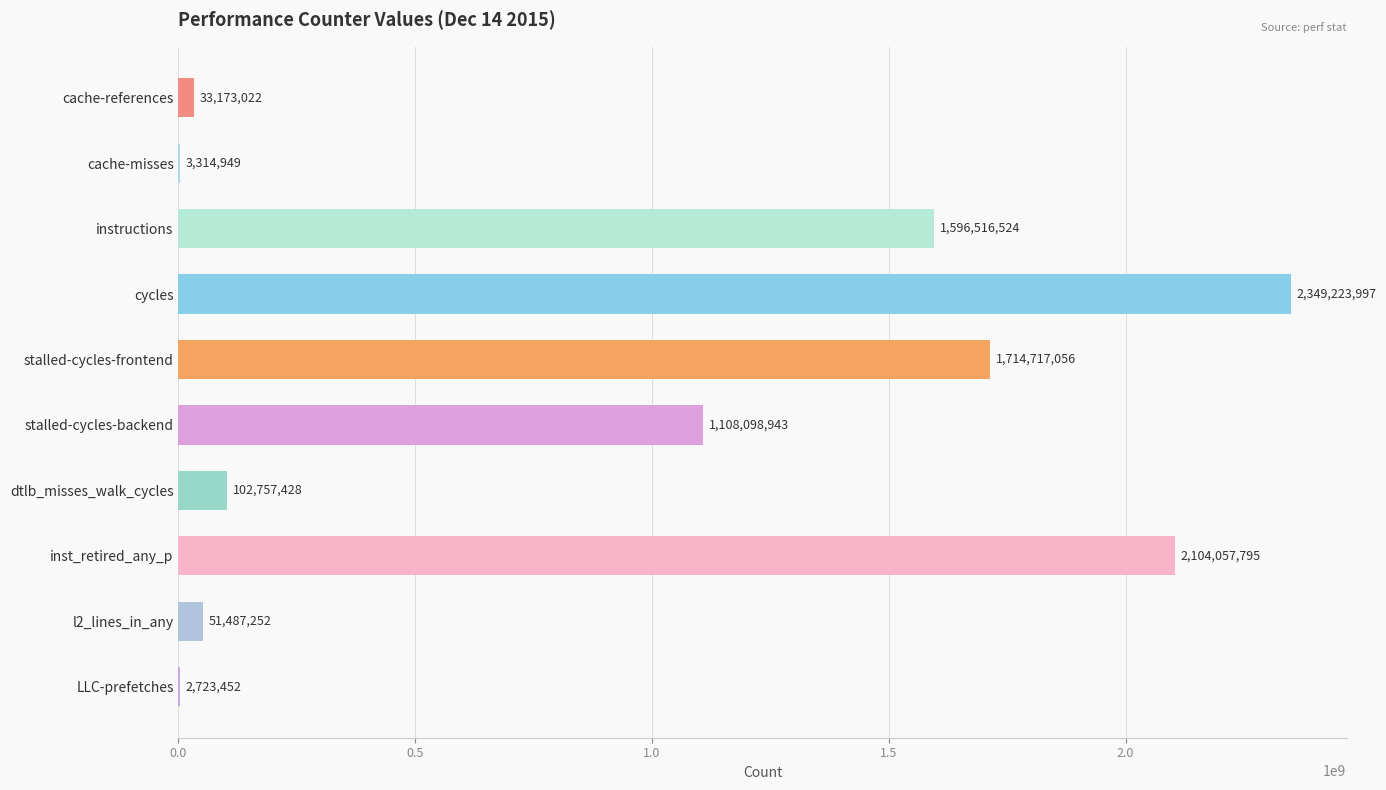

The chart shows a value of 3314949 at cache-misses. True or false?

True